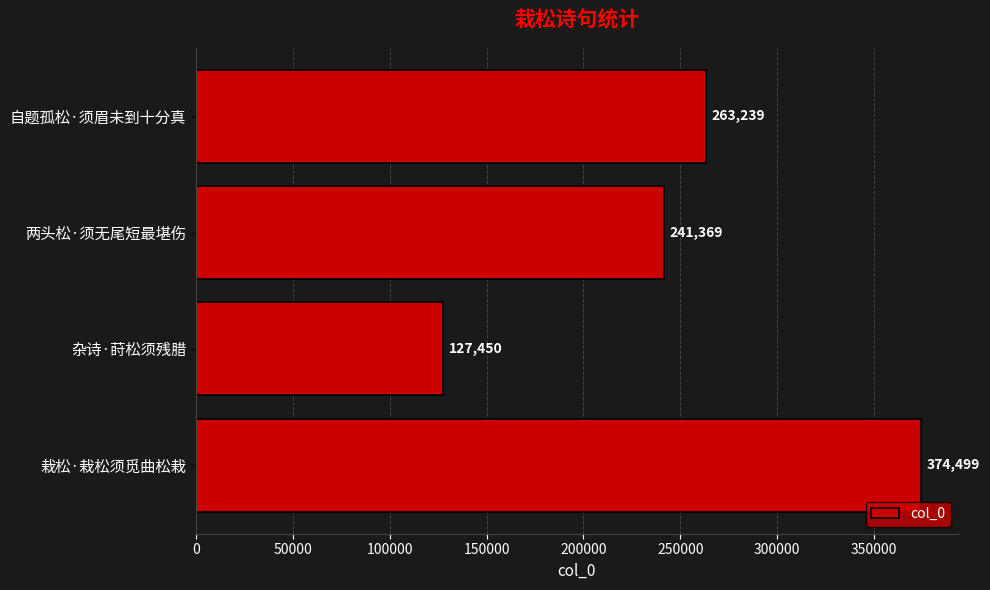

List the labels in order of value, largest first.

栽松·栽松须觅曲松栽, 自题孤松·须眉未到十分真, 两头松·须无尾短最堪伤, 杂诗·莳松须残腊